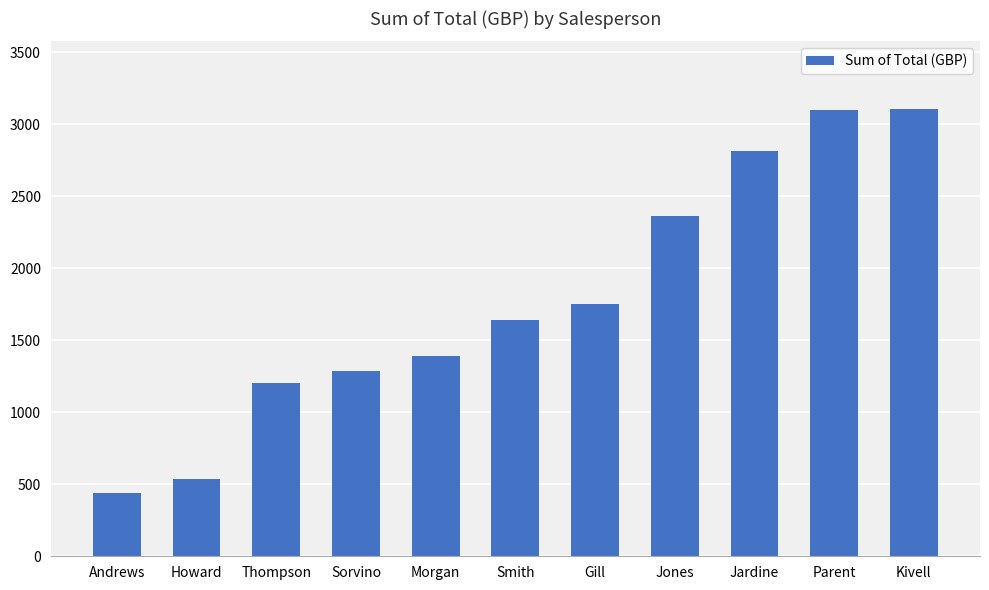

What is the difference between the maximum and minimum values?

2671.1